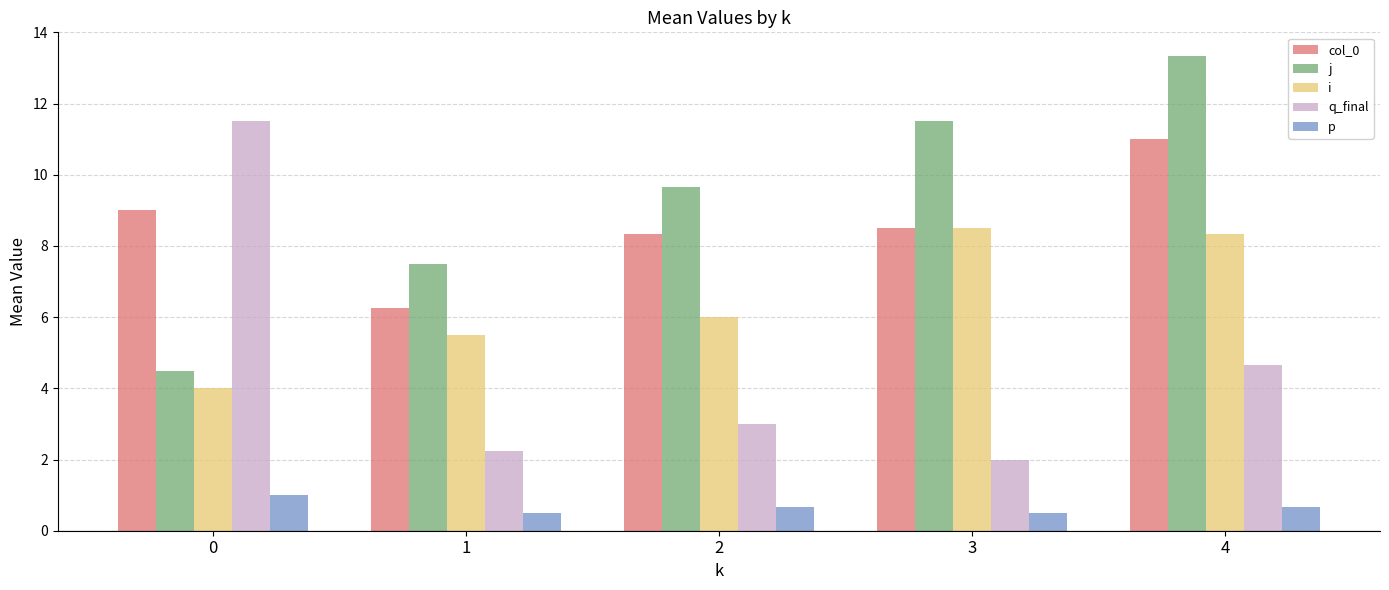

Between 0 and 4, which series saw the biggest shift?

j